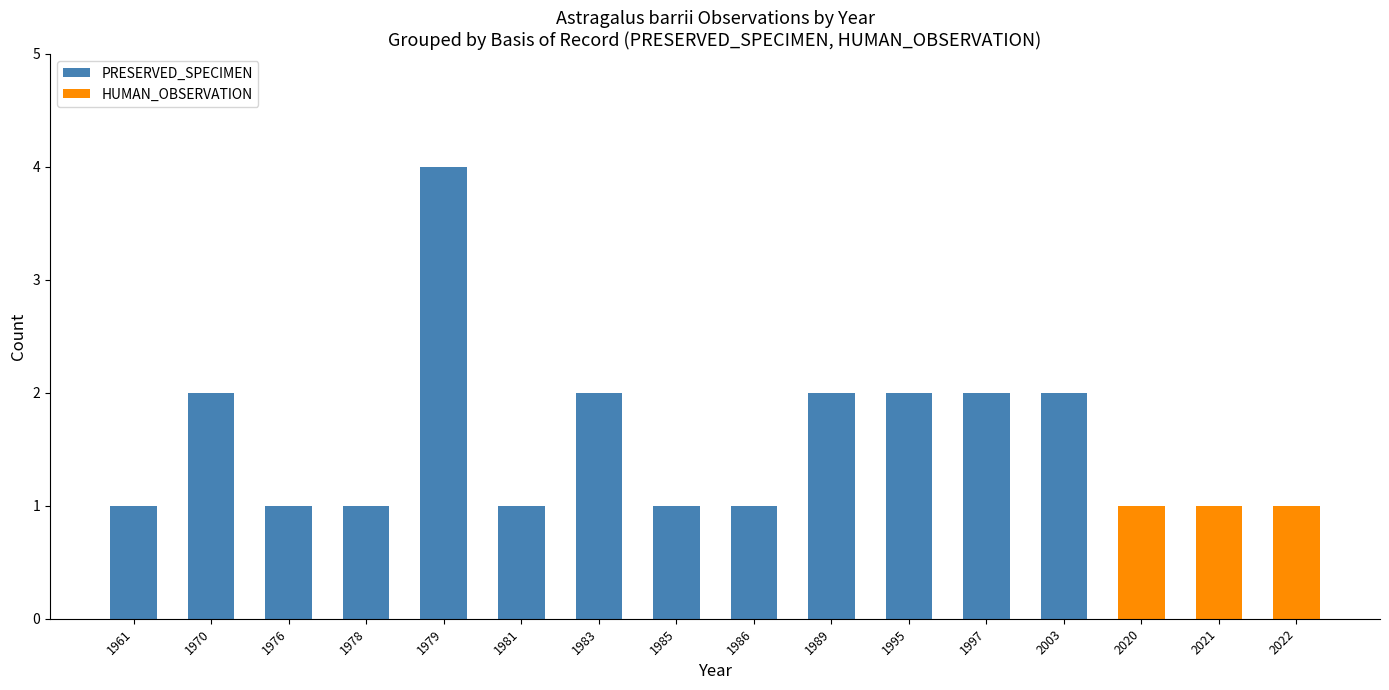

At which category is the sum across all series the highest?

1979